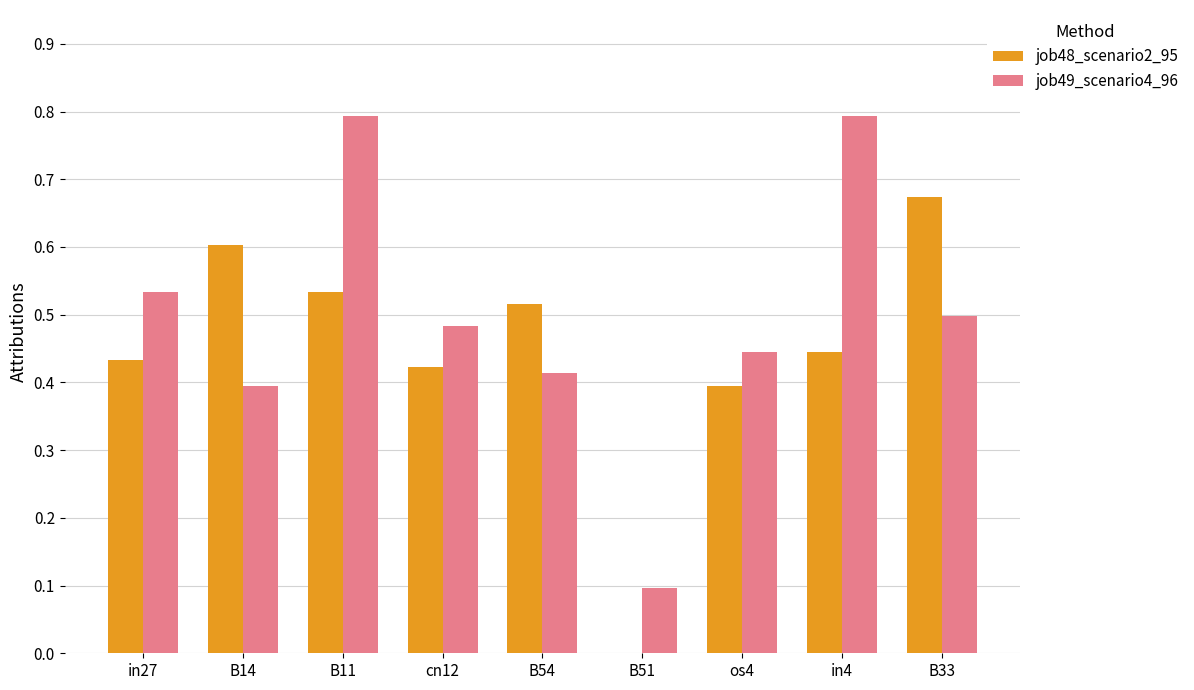

Count the job49_scenario4_96 values in the range 0 to 1.

9